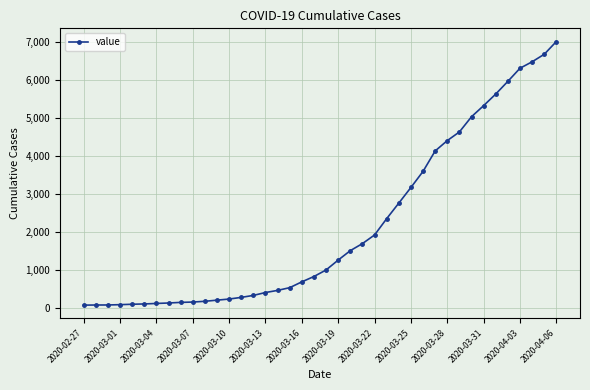

What is the greatest value displayed?

7008